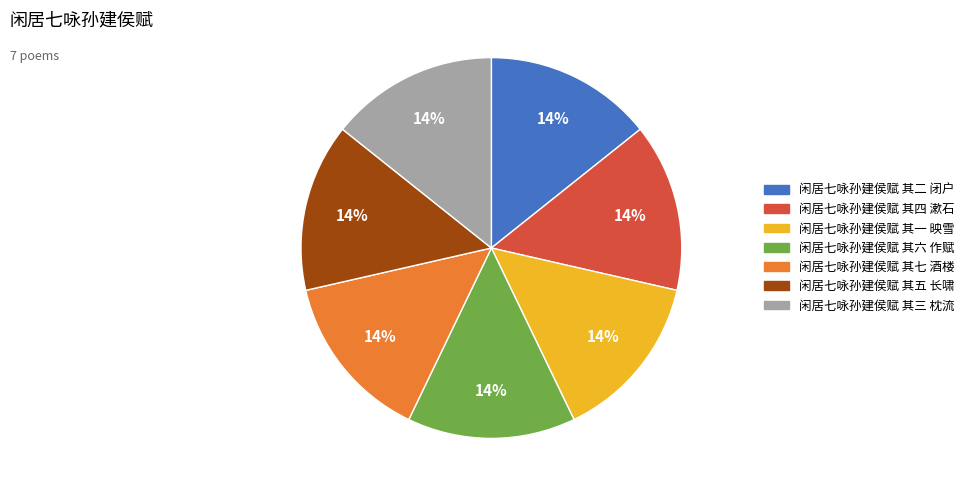

To the nearest percent, what percentage of the pie is 闲居七咏孙建侯赋 其二 闭户?

14%